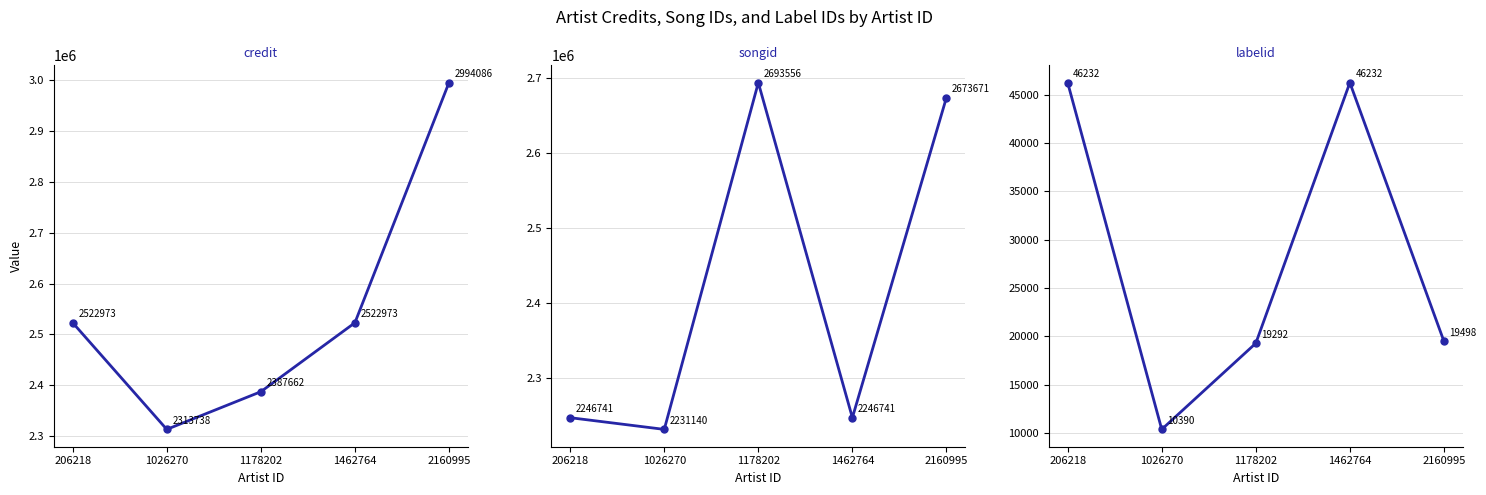

How many values in the songid series are below 2246741?

1